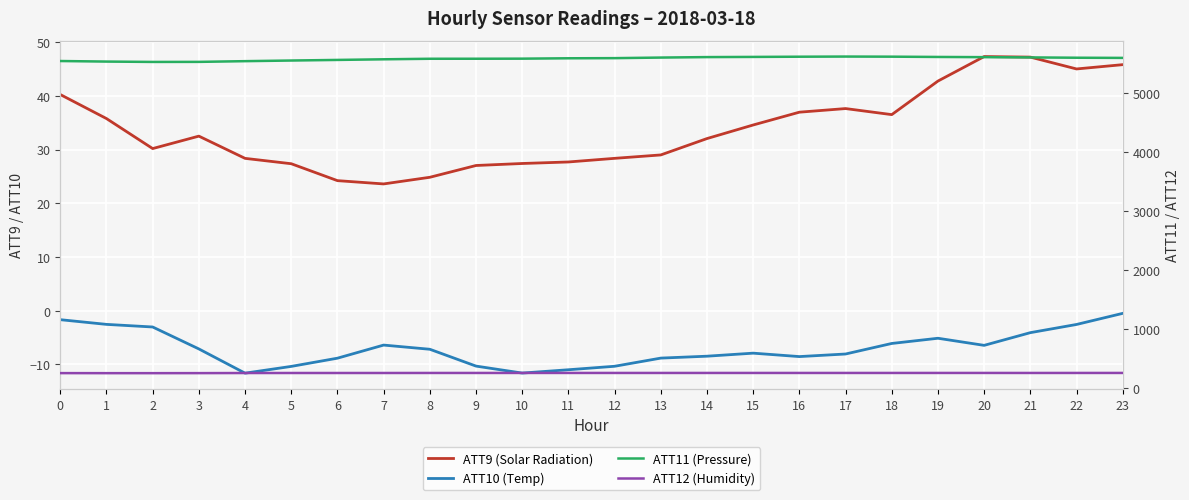

Reading left to right, extract all data points from this chart.

ATT9 (Solar Radiation): 0=40.2	1=35.8	2=30.2	3=32.5	4=28.4	5=27.4	6=24.2	7=23.6	8=24.8	9=27.0	10=27.4	11=27.7	12=28.4	13=29.0	14=32.0	15=34.6	16=37.0	17=37.6	18=36.5	19=42.8	20=47.3	21=47.2	22=45.0	23=45.8
ATT10 (Temp): 0=-1.7	1=-2.6	2=-3.0	3=-7.1	4=-11.6	5=-10.4	6=-8.9	7=-6.4	8=-7.2	9=-10.3	10=-11.6	11=-11.0	12=-10.4	13=-8.8	14=-8.5	15=-7.9	16=-8.6	17=-8.1	18=-6.1	19=-5.1	20=-6.5	21=-4.1	22=-2.6	23=-0.5
ATT11 (Pressure): 0=5551.5	1=5542.1	2=5536.0	3=5537.0	4=5549.1	5=5559.9	6=5570.1	7=5580.7	8=5589.8	9=5590.2	10=5591.6	11=5598.0	12=5600.4	13=5610.1	14=5618.2	15=5621.2	16=5624.7	17=5627.3	18=5625.4	19=5620.6	20=5617.2	21=5612.8	22=5607.4	23=5604.6
ATT12 (Humidity): 0=252.0	1=251.1	2=251.1	3=251.8	4=253.5	5=254.0	6=253.9	7=254.1	8=254.5	9=254.6	10=254.7	11=254.8	12=254.7	13=254.7	14=254.8	15=254.8	16=254.7	17=254.7	18=254.7	19=254.8	20=254.9	21=254.5	22=254.7	23=254.9